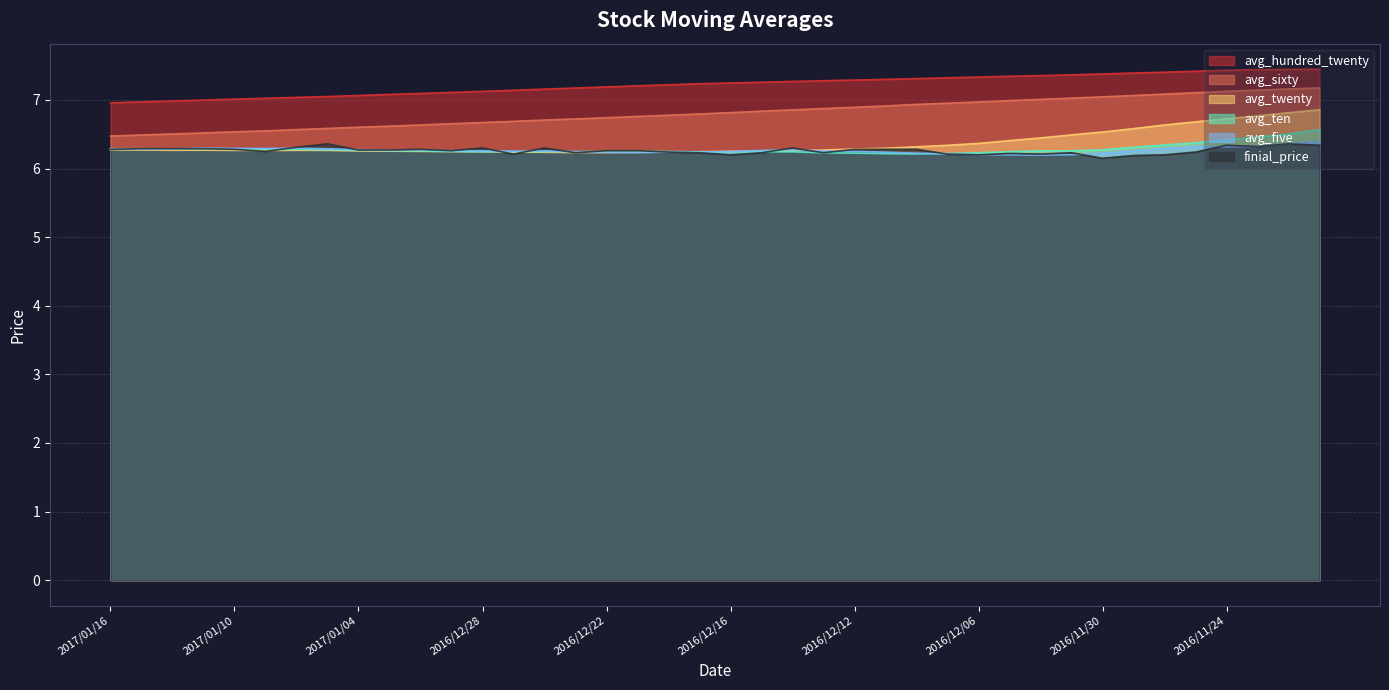

How many lines are shown in the chart?

6